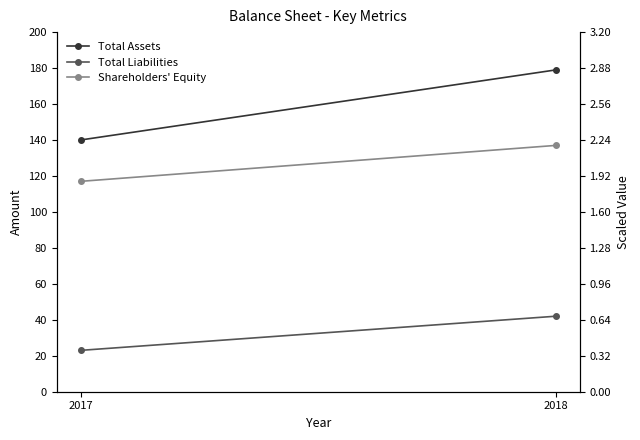

What is the difference between the Total Assets values at 2017 and 2018?

39